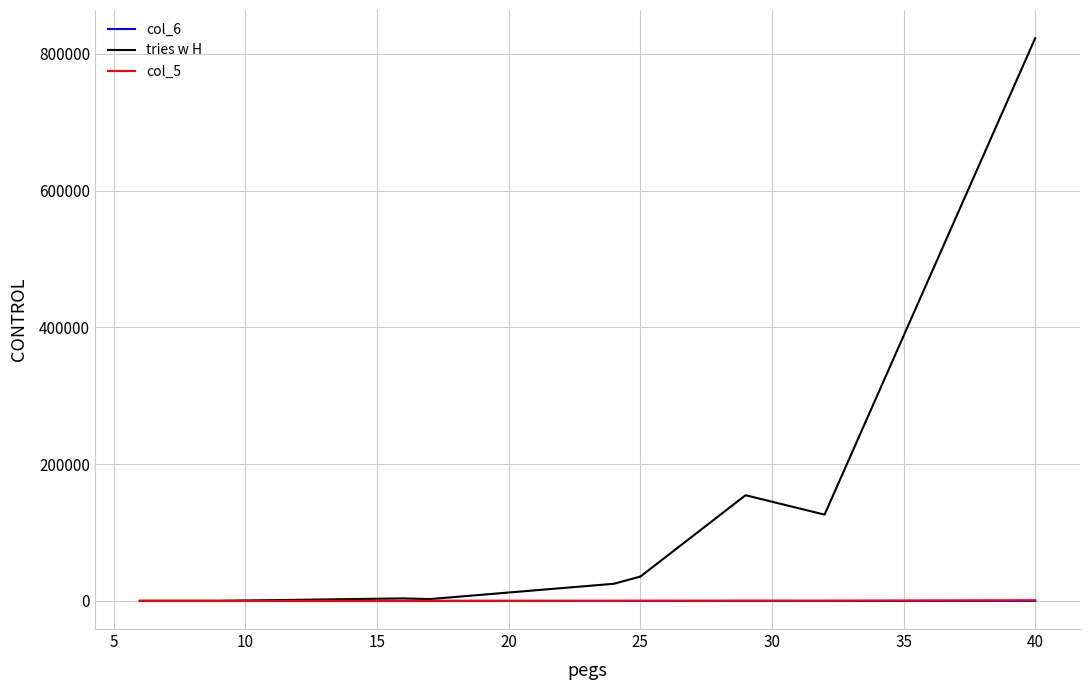

The tries w H series shows 5368 at 10. True or false?

False